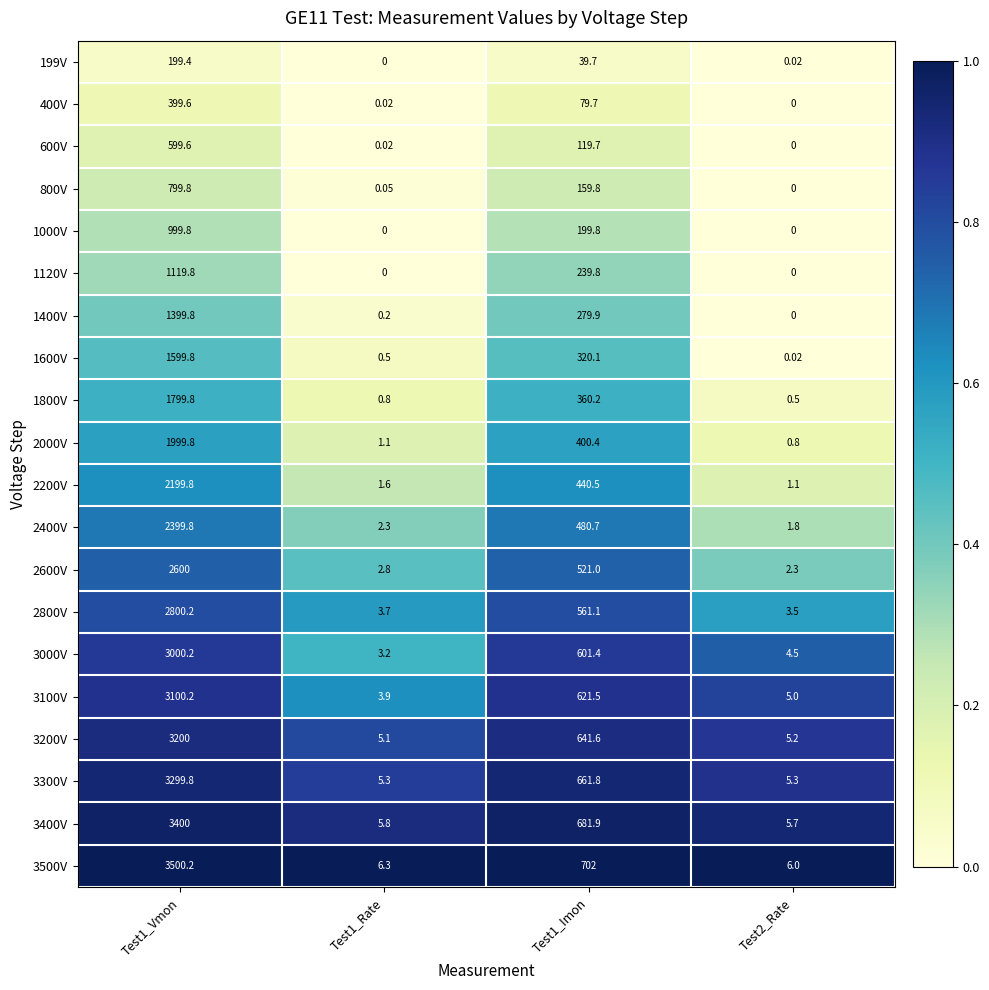

Is the value of 3100V at Test1_Imon greater than the value of 600V at Test1_Vmon?

Yes